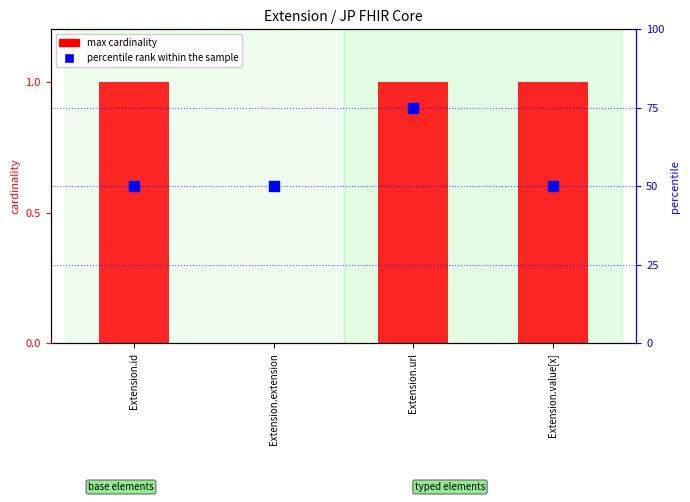

Which series reaches the maximum Y coordinate?

percentile rank within the sample